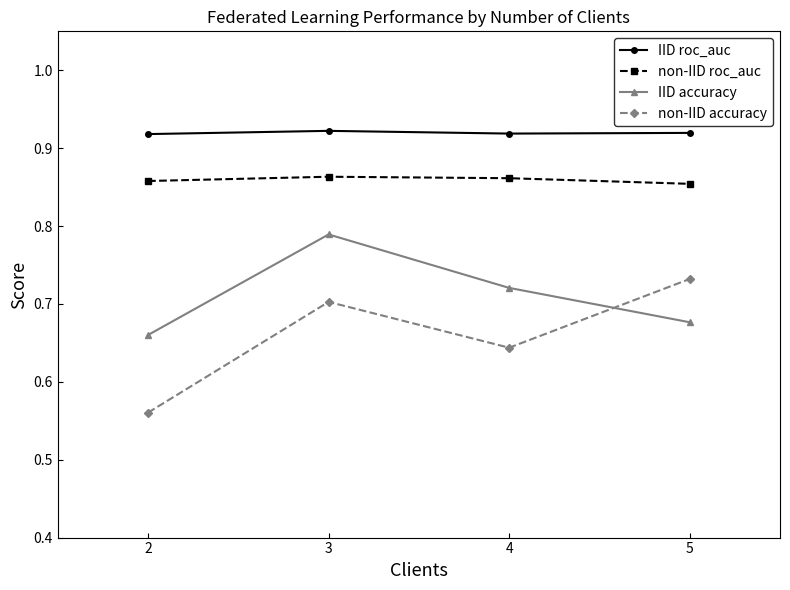

The IID accuracy series shows 1.2 at 4. True or false?

False